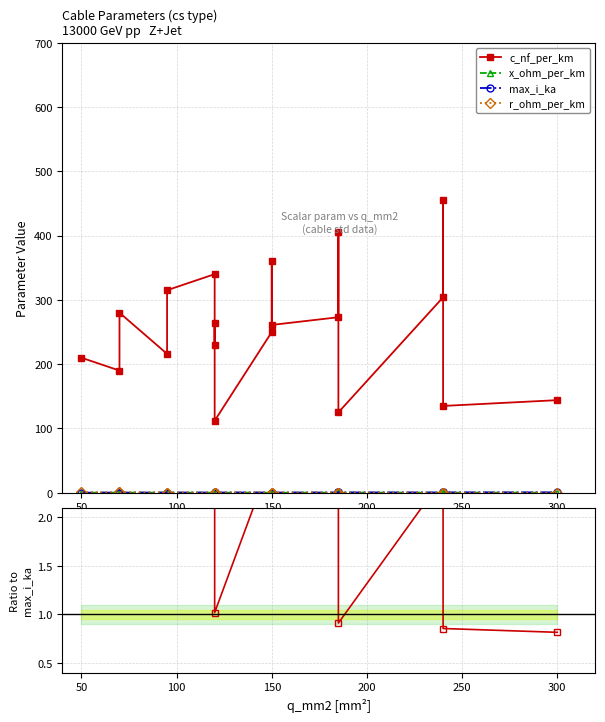

How many intersections are there between r_ohm_per_km and x_ohm_per_km?

1